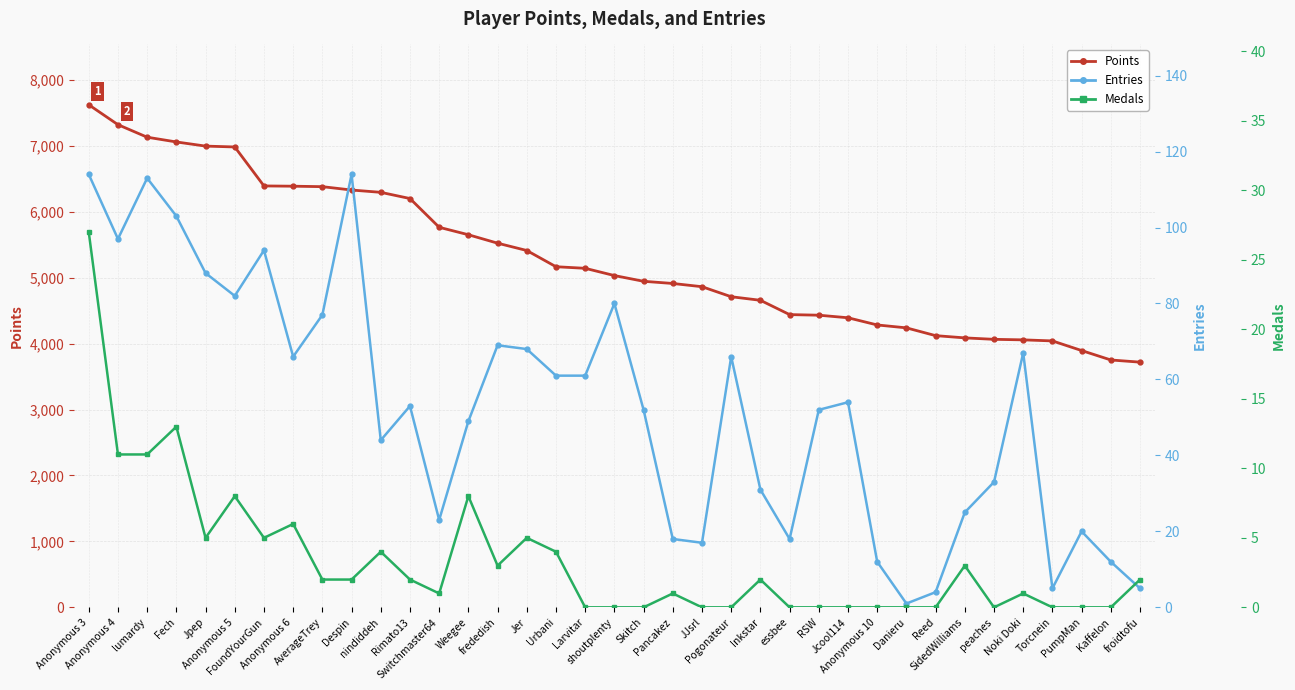

Reading left to right, what are all the values shown in this chart?

Points: 7621	7319	7129	7057	6994	6981	6390	6386	6379	6328	6293	6199	5763	5650	5522	5411	5165	5141	5031	4944	4911	4862	4710	4656	4439	4430	4391	4282	4238	4120	4086	4064	4056	4040	3894	3751	3718
Entries: 114	97	113	103	88	82	94	66	77	114	44	53	23	49	69	68	61	61	80	52	18	17	66	31	18	52	54	12	1	4	25	33	67	5	20	12	5
Medals: 27	11	11	13	5	8	5	6	2	2	4	2	1	8	3	5	4	0	0	0	1	0	0	2	0	0	0	0	0	0	3	0	1	0	0	0	2